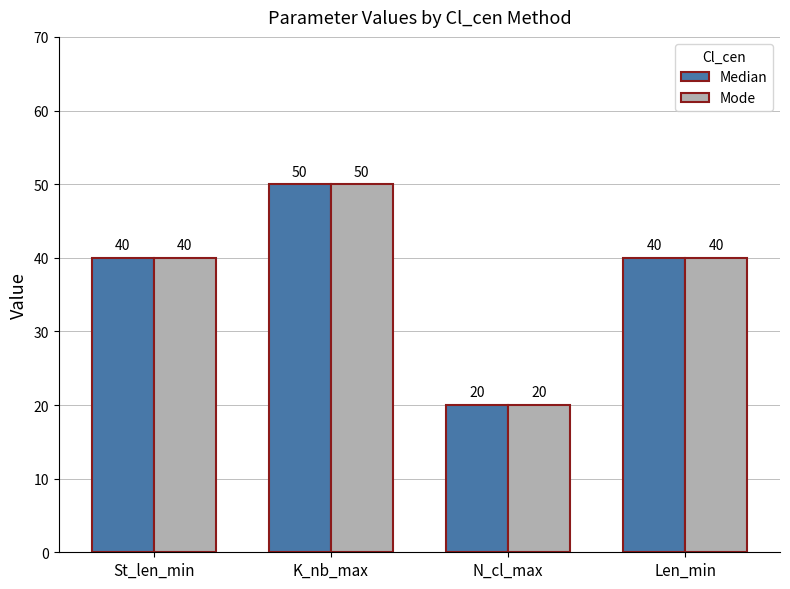

What is the total value across all series at St_len_min?

80